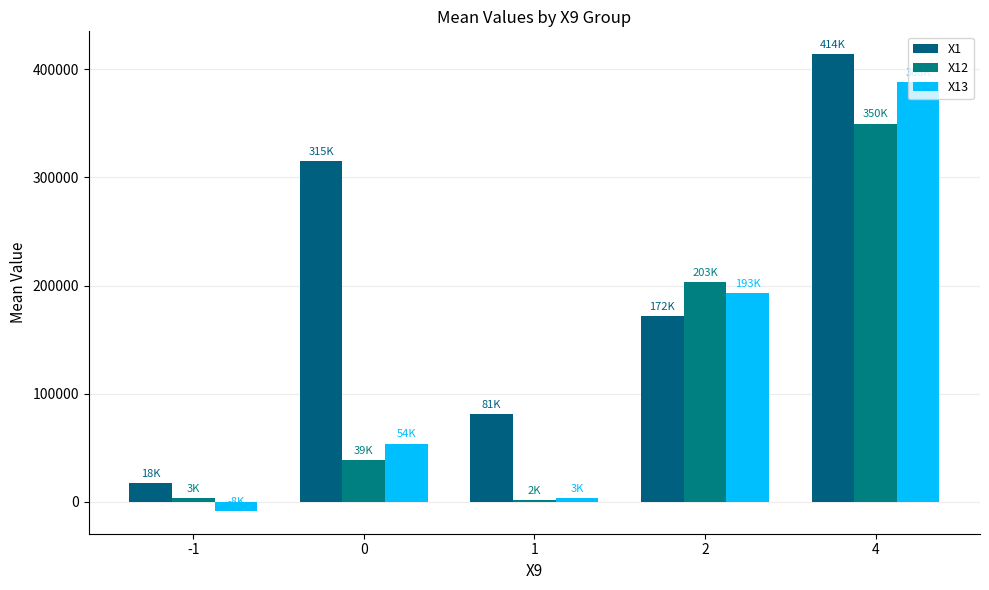

The value of X12 at 4 is 349758.2. True or false?

True